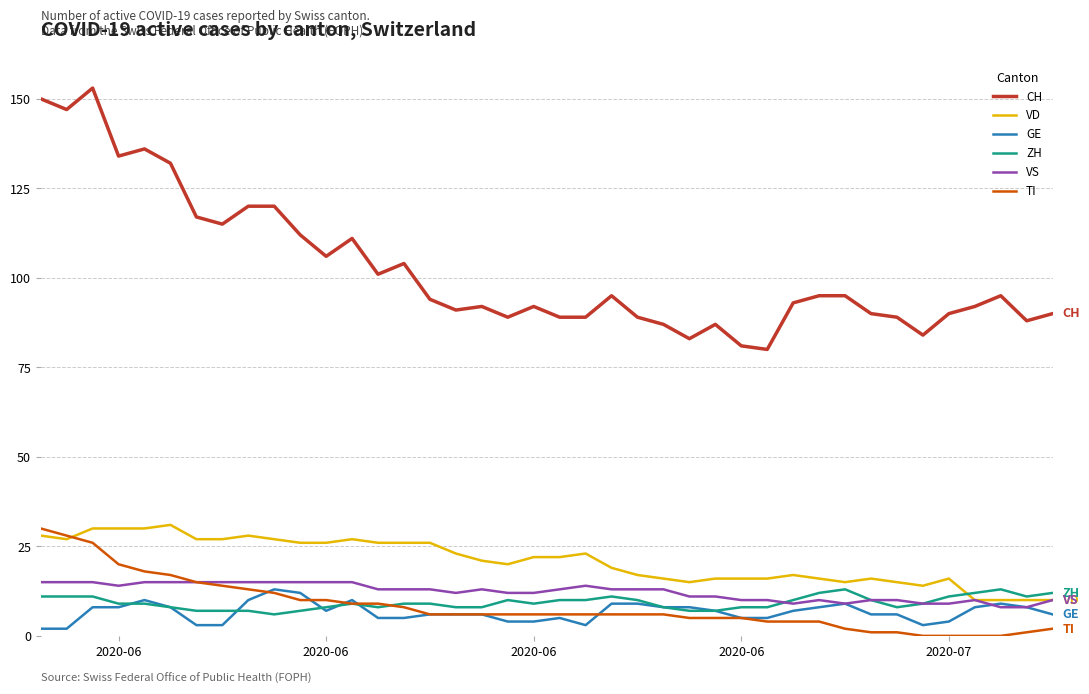

True or false: VD and TI intersect in this chart.

True